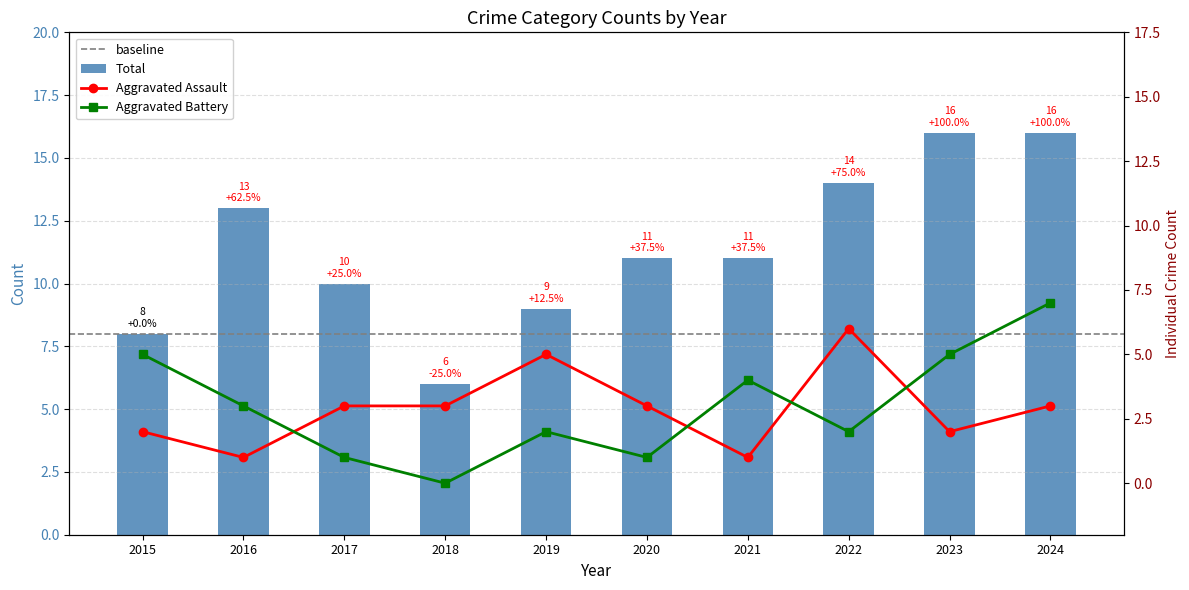

At which category is the sum across all series the highest?

2024